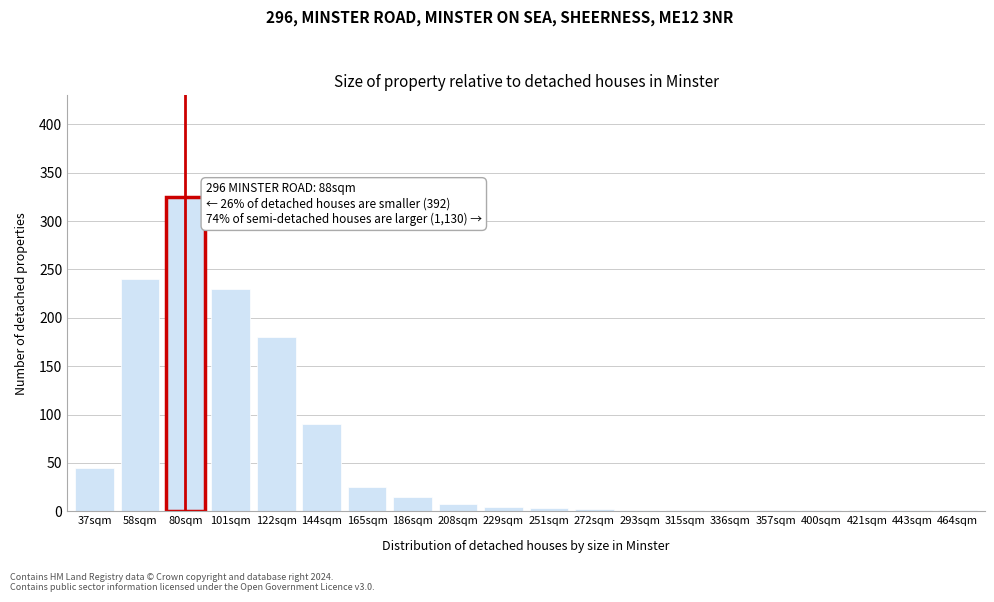

The value at 122sqm is 306. True or false?

False